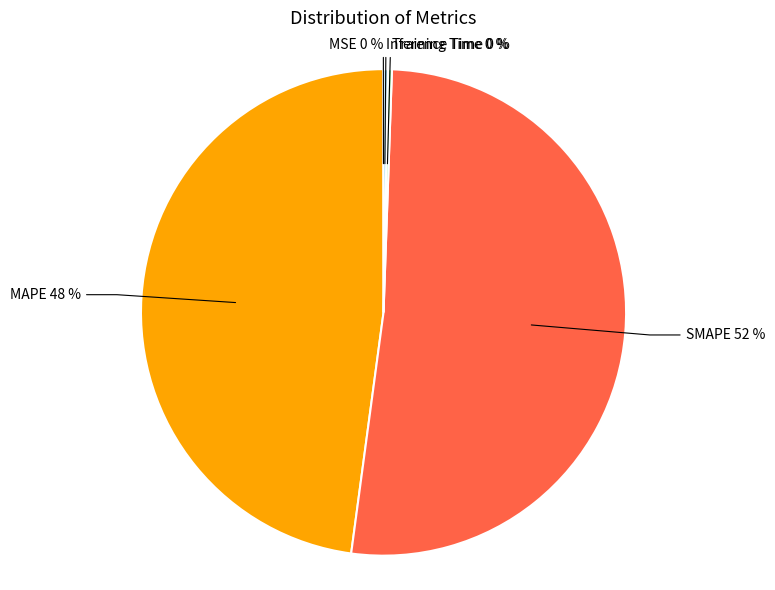

True or false: SMAPE accounts for 52% of the total.

True